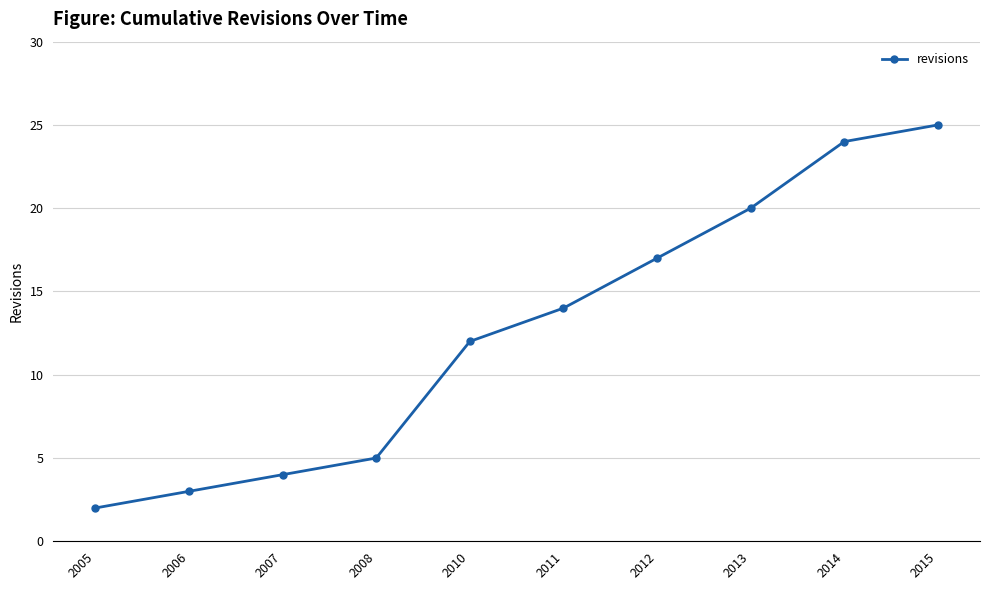

Between 2005 and 2007, which is larger?

2007